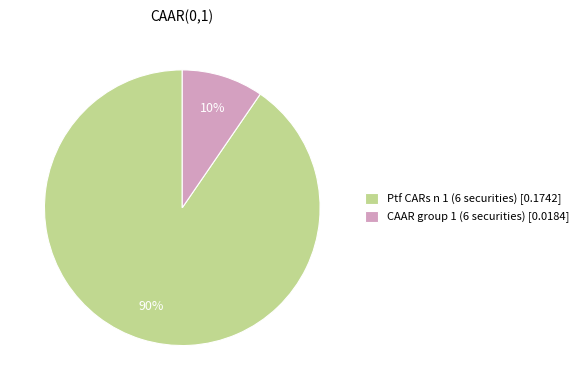

Which has a higher value, Ptf CARs n 1 (6 securities) or CAAR group 1 (6 securities)?

Ptf CARs n 1 (6 securities)